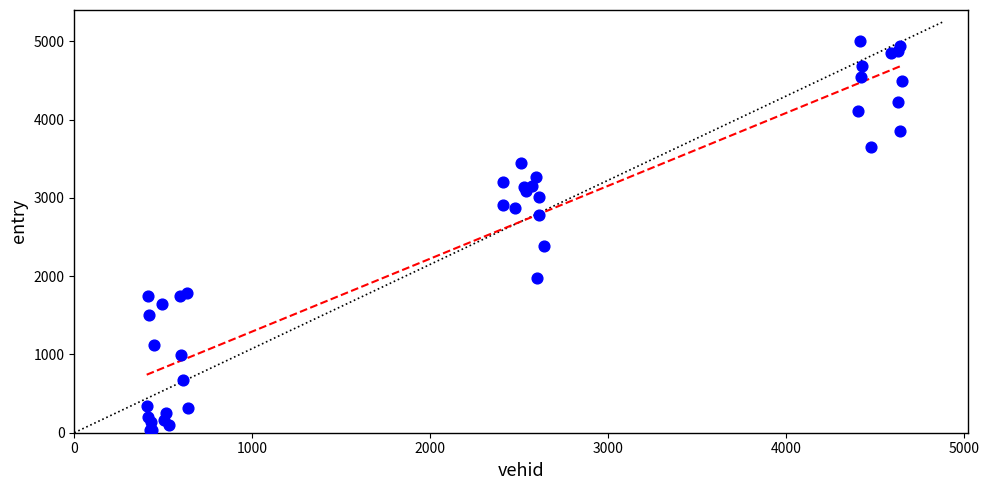

What Y value in the scatter plot is closest to 2519?

2381.2